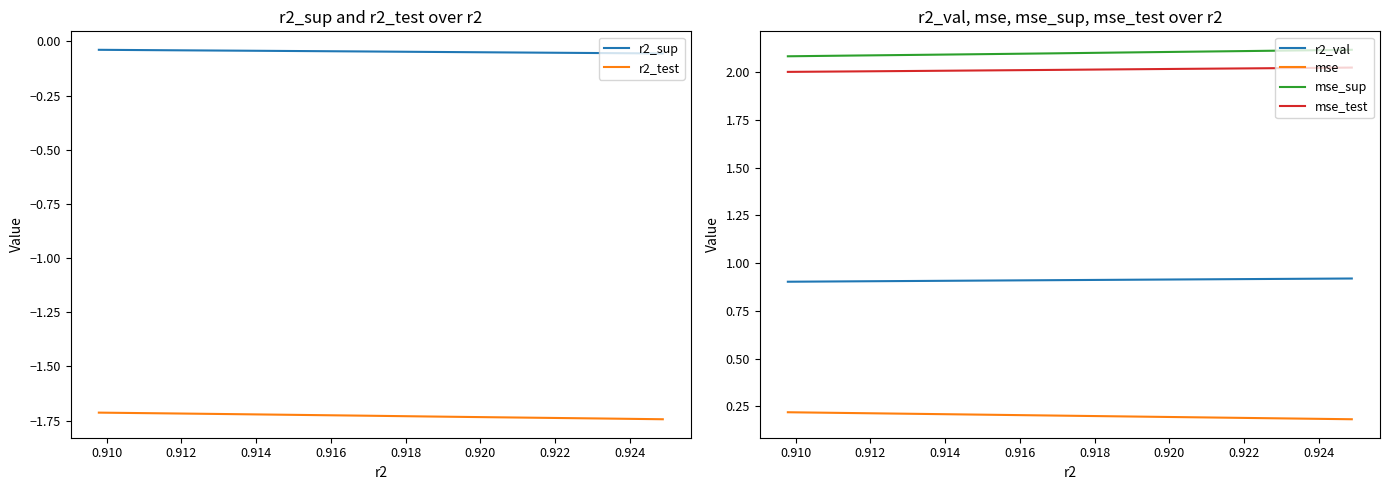

What are all the series names shown in the legend?

r2_sup, r2_test, r2_val, mse, mse_sup, mse_test